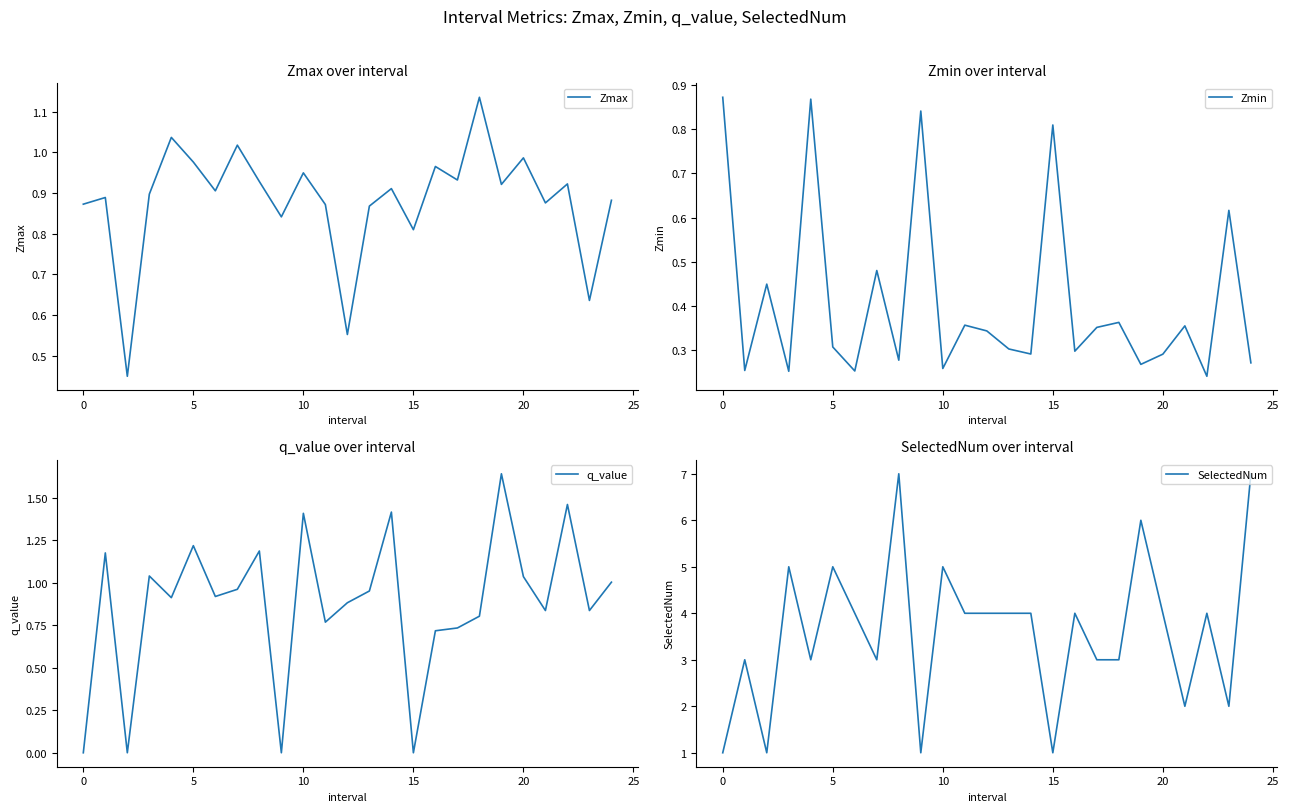

What is the lowest value of the Zmax series?

0.4